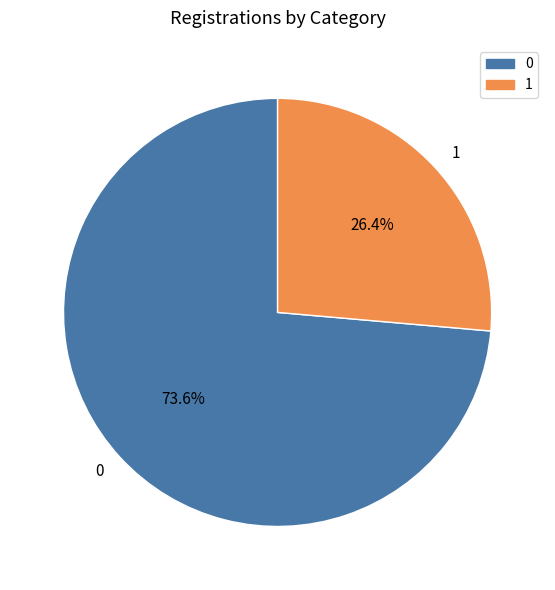

The 1 slice represents 39% of the pie. True or false?

False